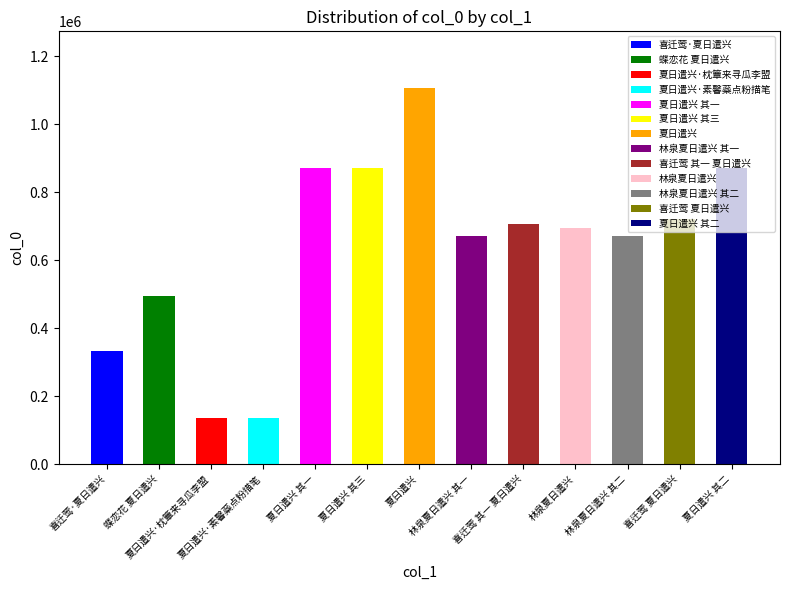

List the labels in order of value, largest first.

夏日遣兴, 夏日遣兴 其一, 夏日遣兴 其二, 夏日遣兴 其三, 喜迁莺 夏日遣兴, 喜迁莺 其一 夏日遣兴, 林泉夏日遣兴, 林泉夏日遣兴 其二, 林泉夏日遣兴 其一, 蝶恋花 夏日遣兴, 喜迁莺·夏日遣兴, 夏日遣兴·素馨蘂点粉描笔, 夏日遣兴·枕簟来寻瓜李盟